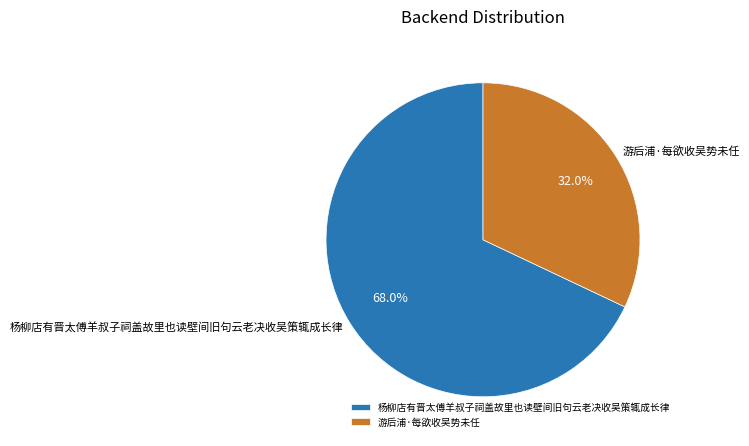

To the nearest percent, what is the difference between the largest and smallest slice percentages?

36%